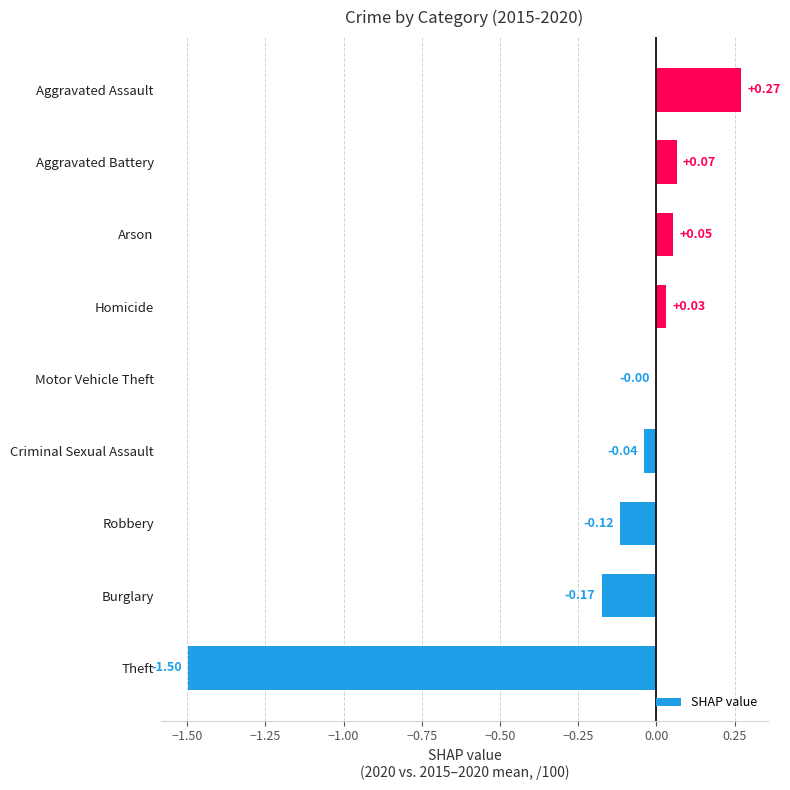

How many values are above zero?

4